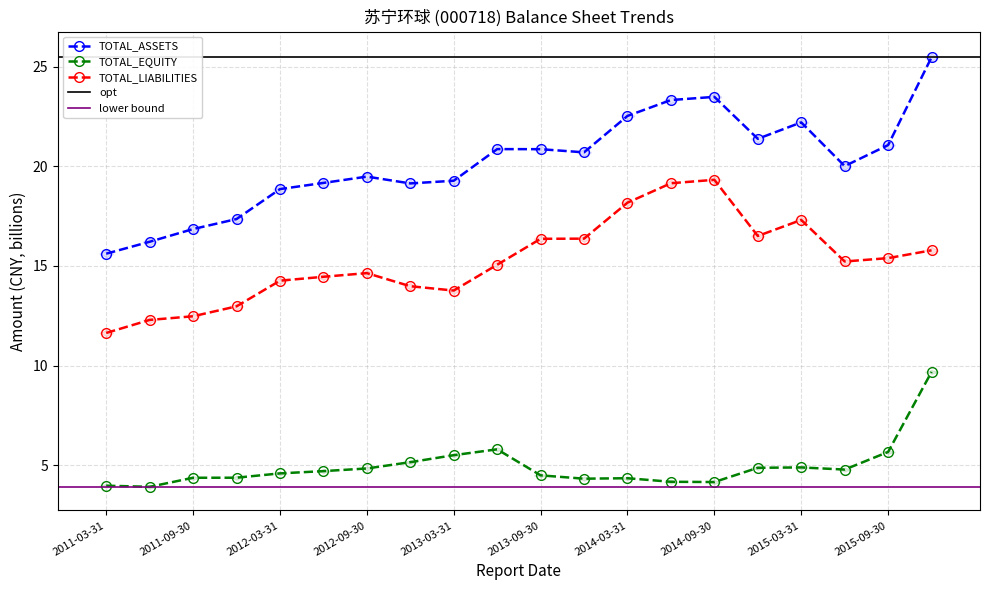

True or false: TOTAL_ASSETS and TOTAL_LIABILITIES intersect in this chart.

False